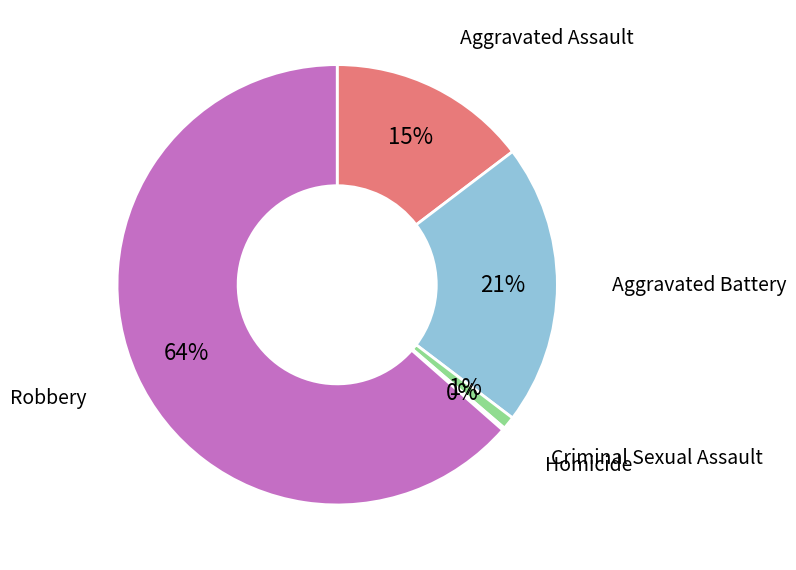

Is there a majority slice in this chart?

Yes